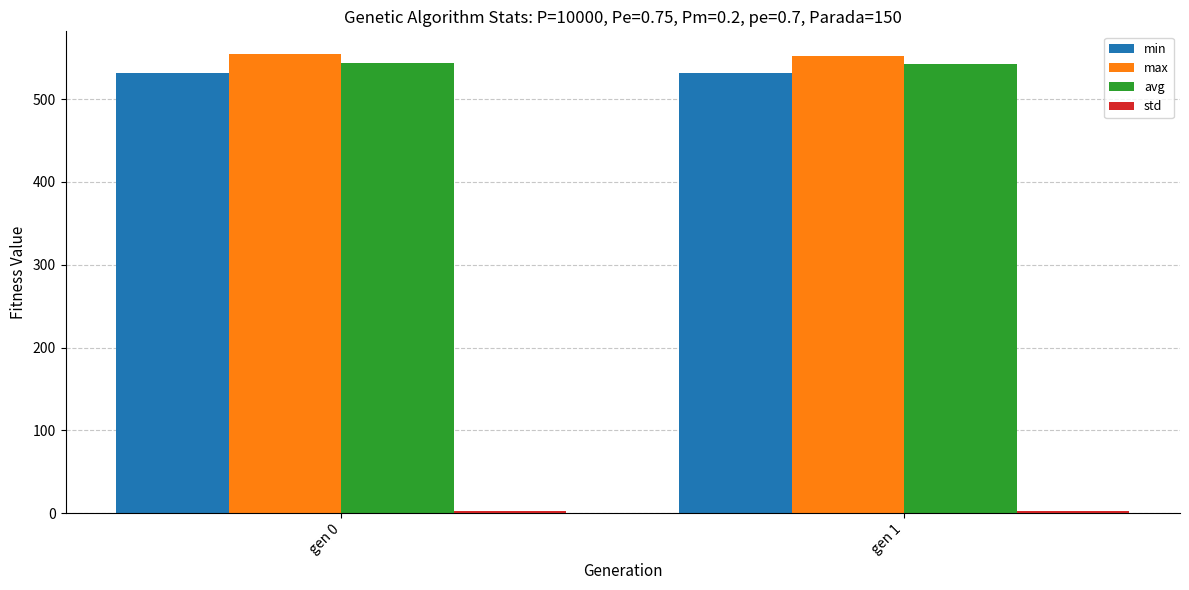

What is the sum of all min values?

1062.6